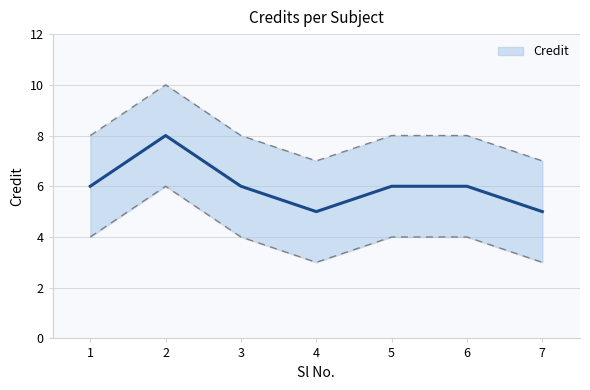

Between 7 and 5, which is larger?

5